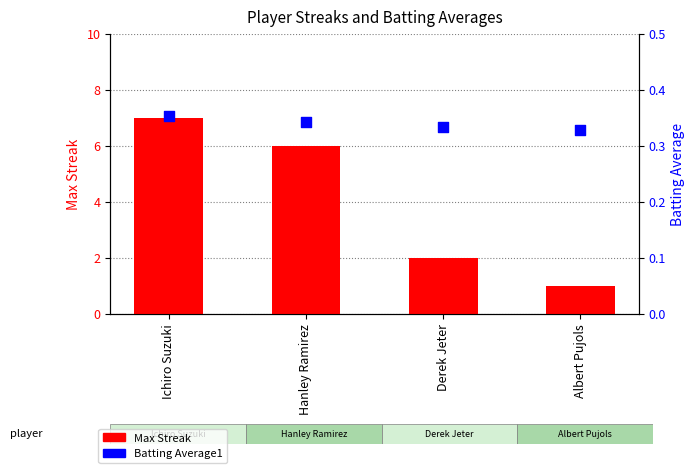

What is the total value across all series at Albert Pujols?

1.3